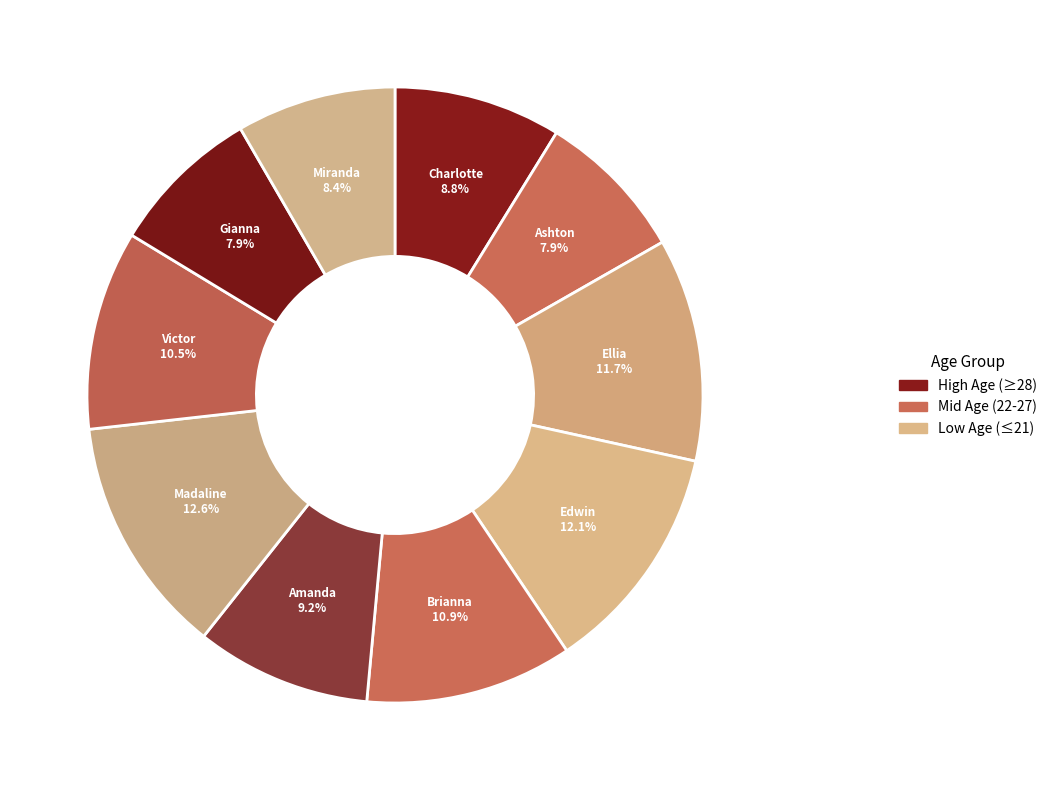

Is Amanda the majority of the pie?

No